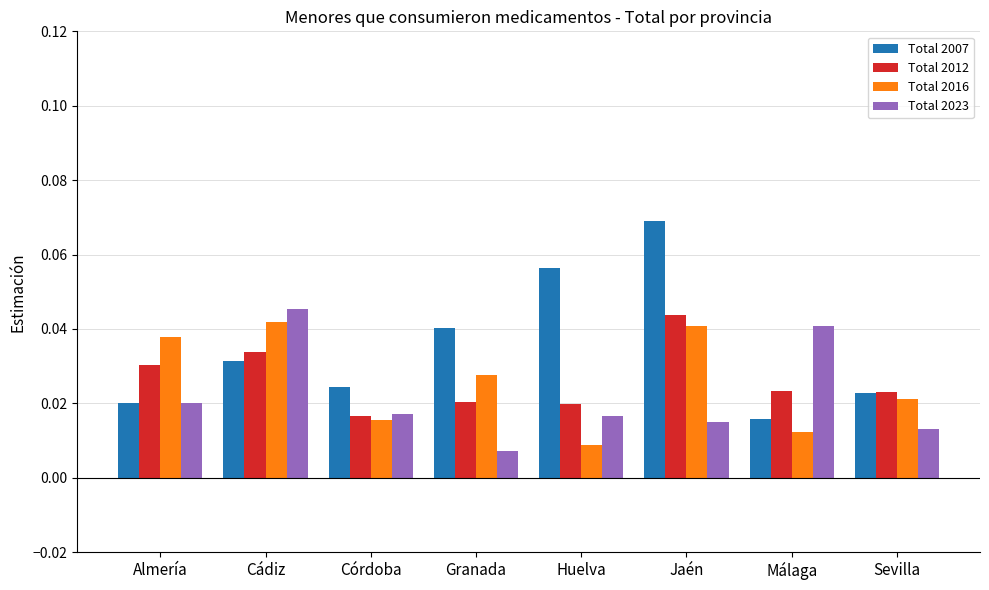

Which series has the largest range (max minus min)?

Total 2007